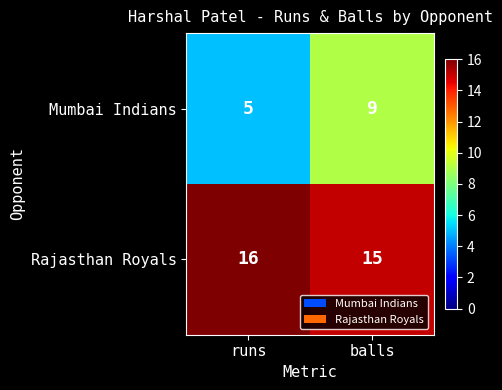

Reading right to left, what are all the values shown in this chart?

Mumbai Indians: balls=9	runs=5
Rajasthan Royals: balls=15	runs=16